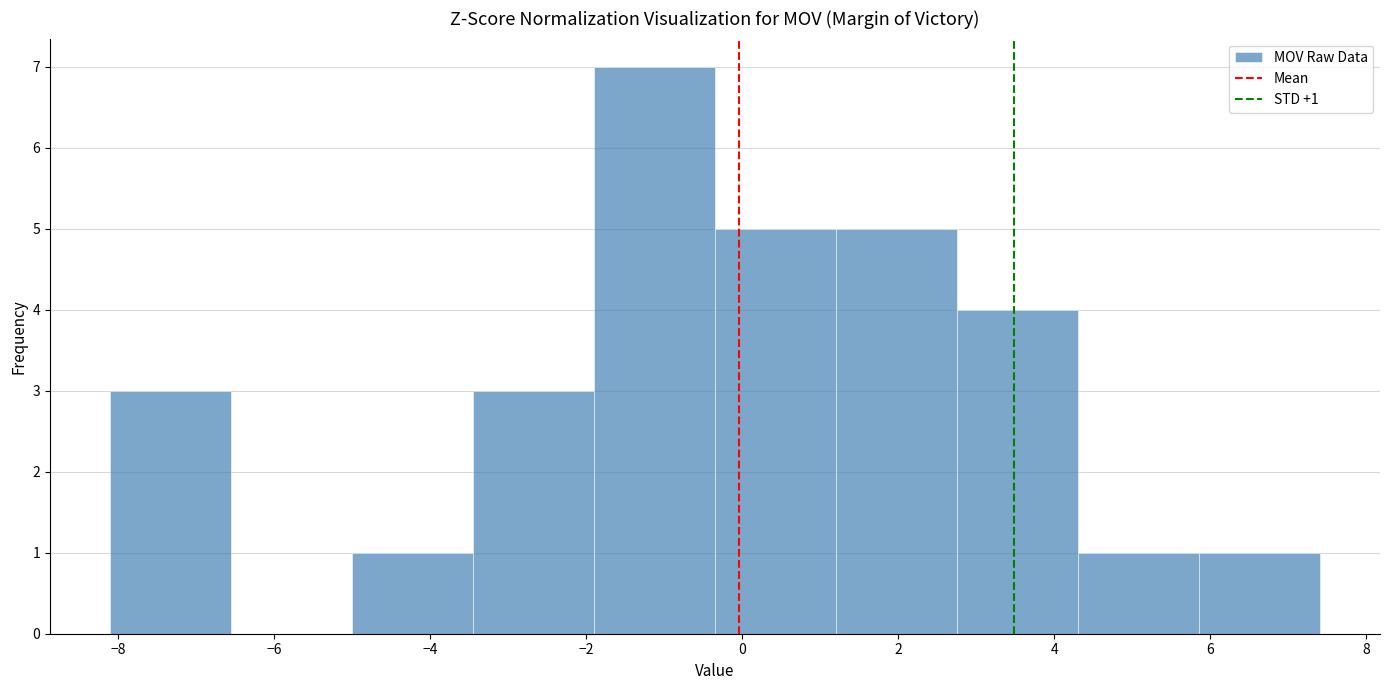

Which range on the x-axis has the tallest bar?

-1.90 to -0.35